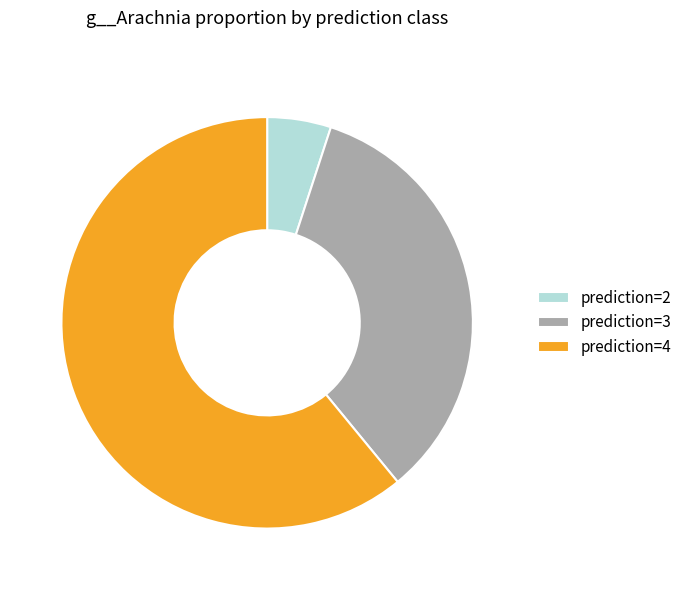

Combined, do prediction=2 and prediction=4 account for over 50%?

Yes